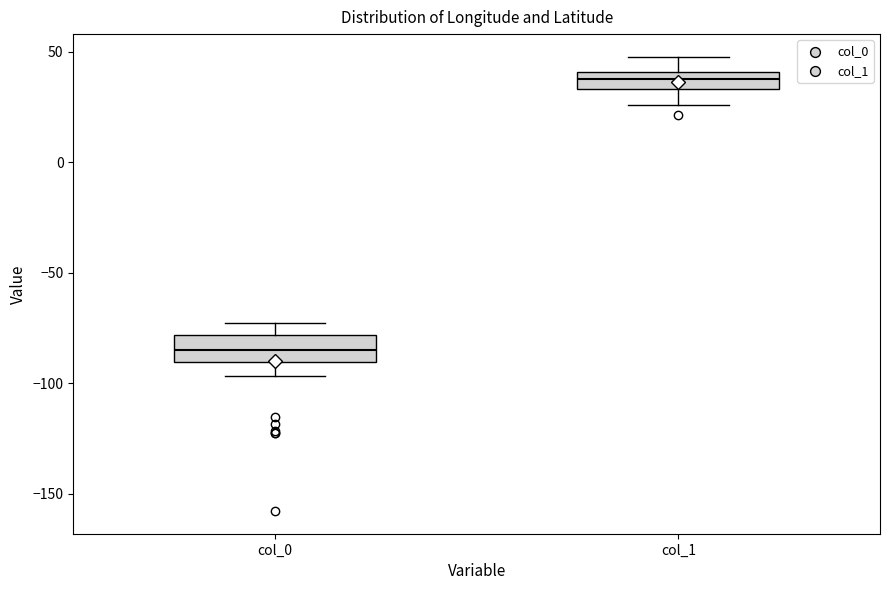

Which box's median line is the highest?

col_1